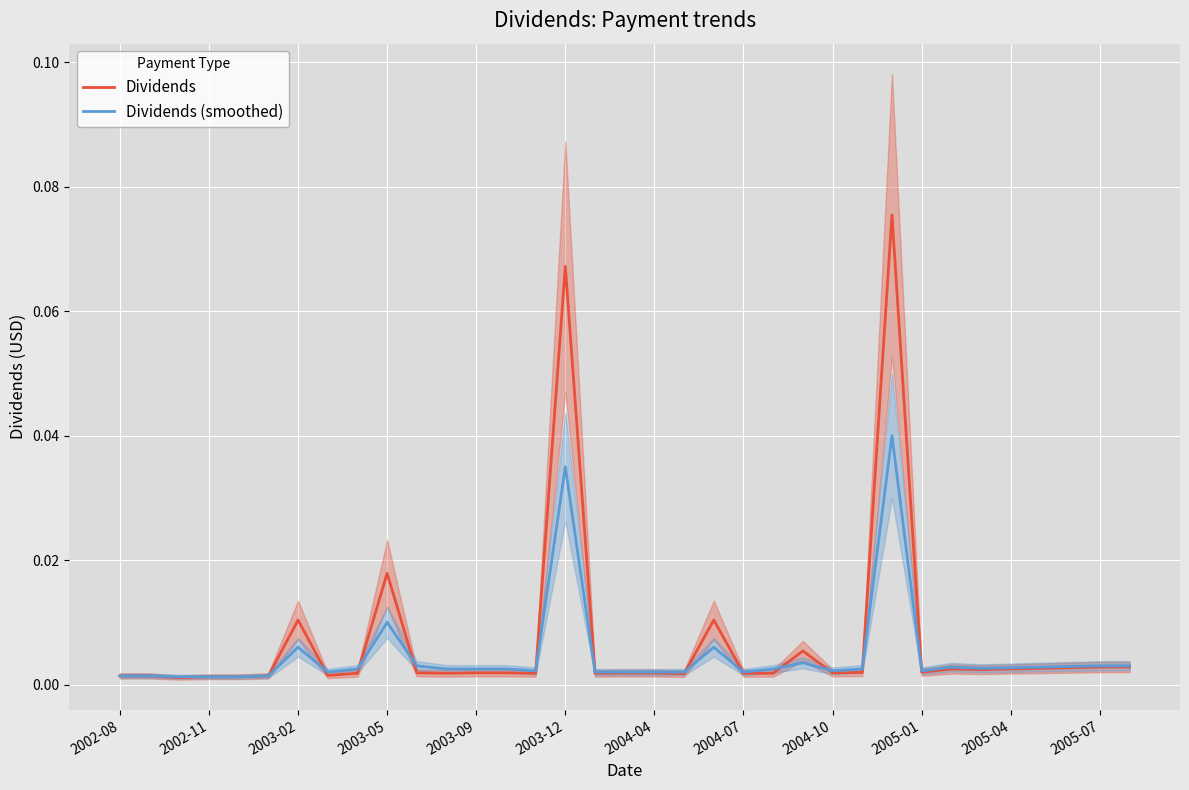

What position from the left is 32?

33